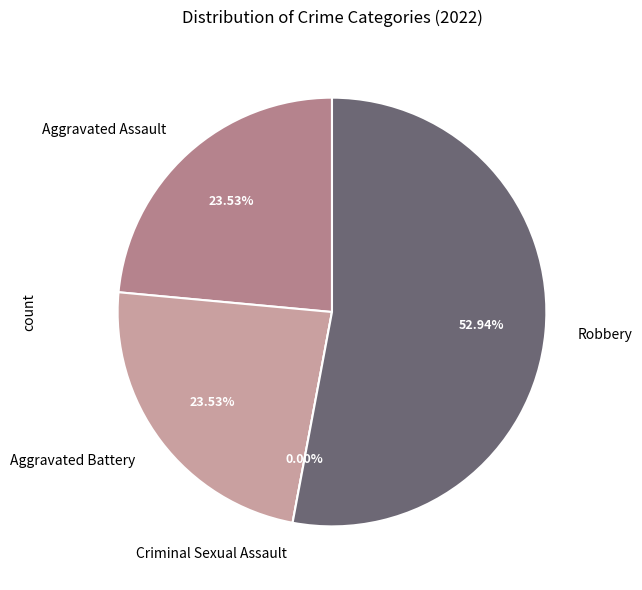

How many segments does this pie chart have?

4